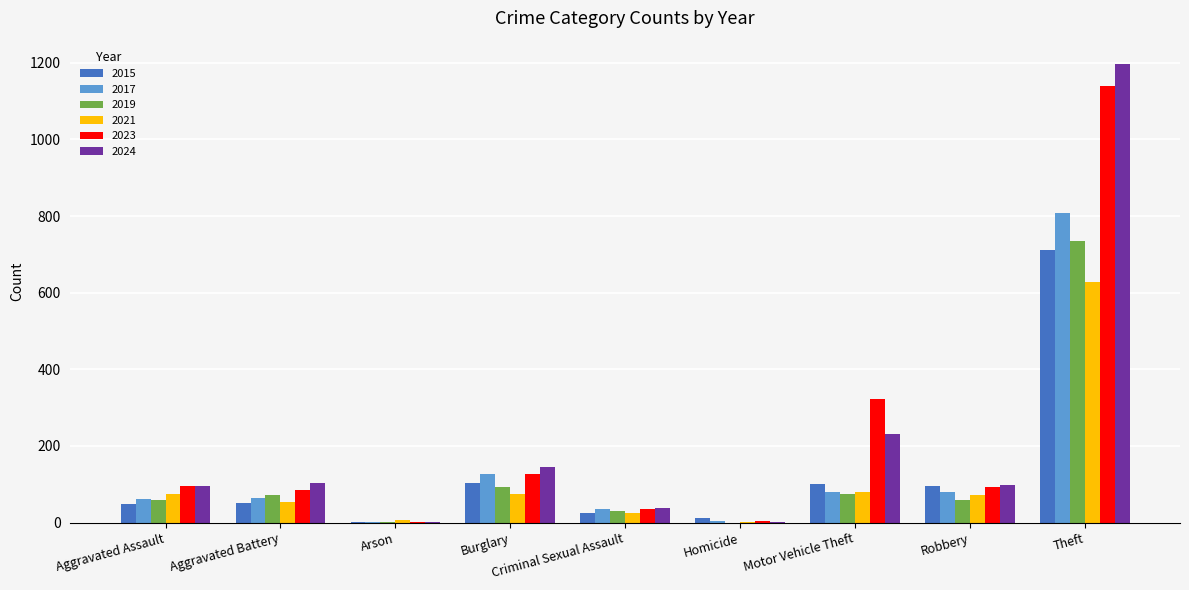

How many groups of bars are there?

9